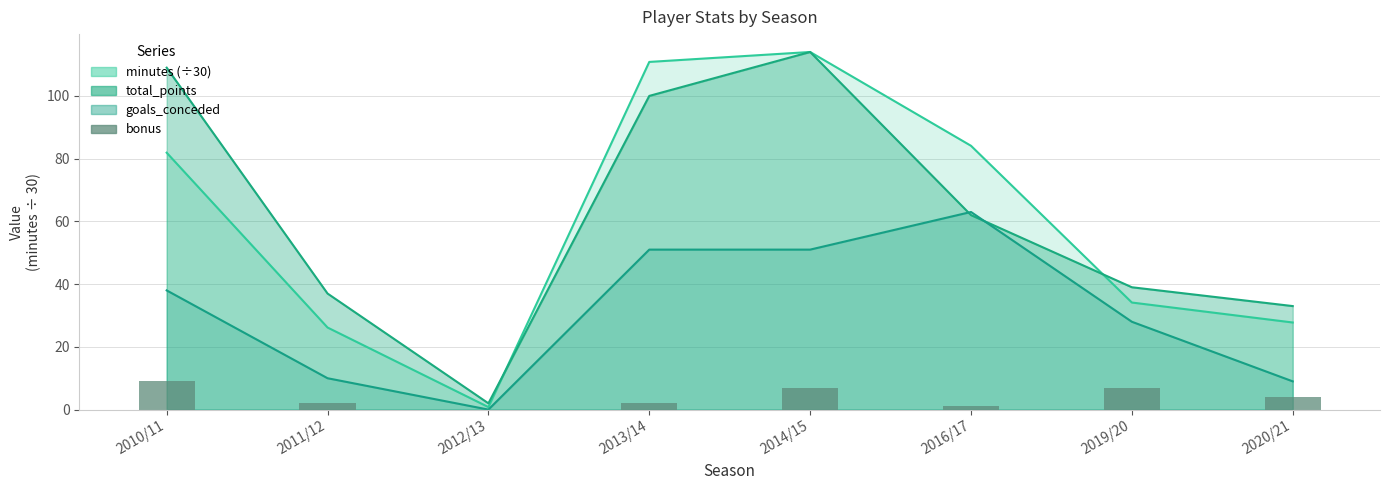

How many categories are shown in the chart?

8